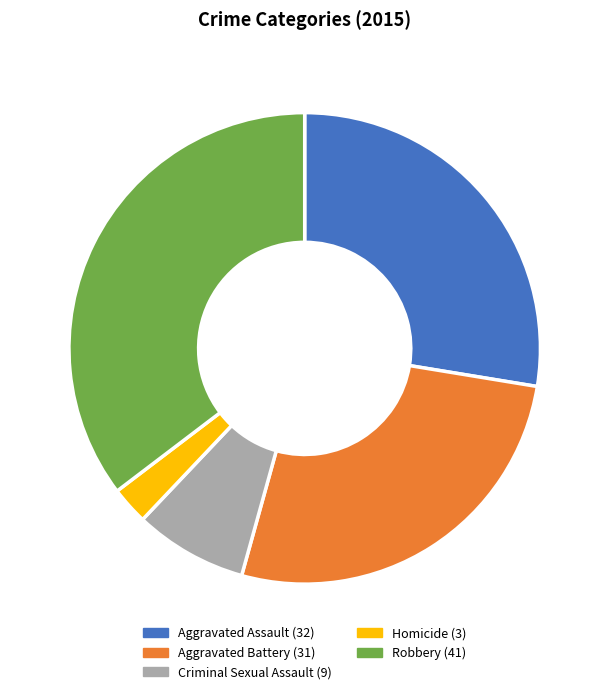

Does Aggravated Assault represent more than half of the total?

No